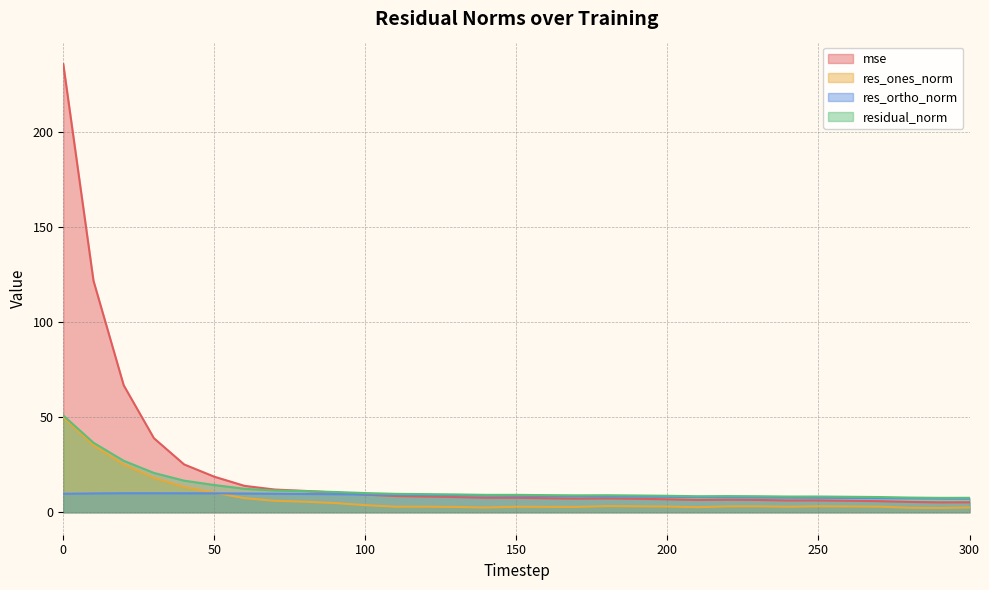

What is the difference between the maximum and second lowest values in the res_ones_norm series?

47.6